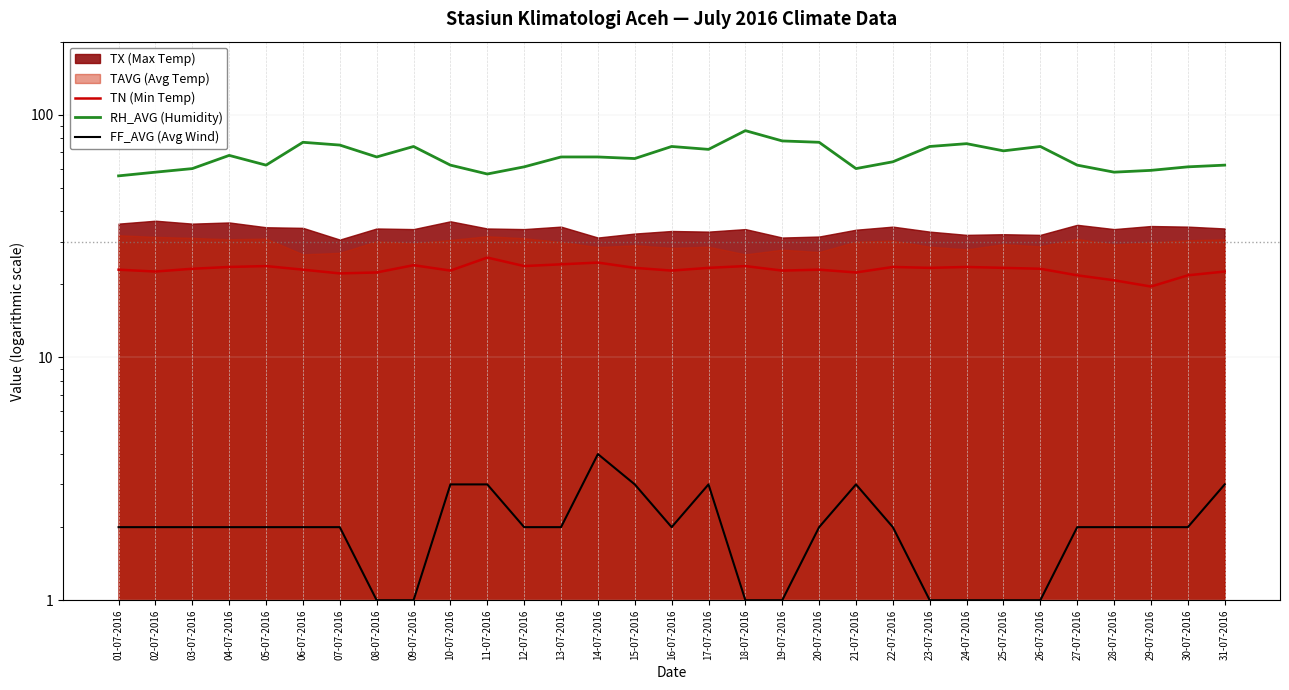

What is the label of the 20th point from the left?

20-07-2016